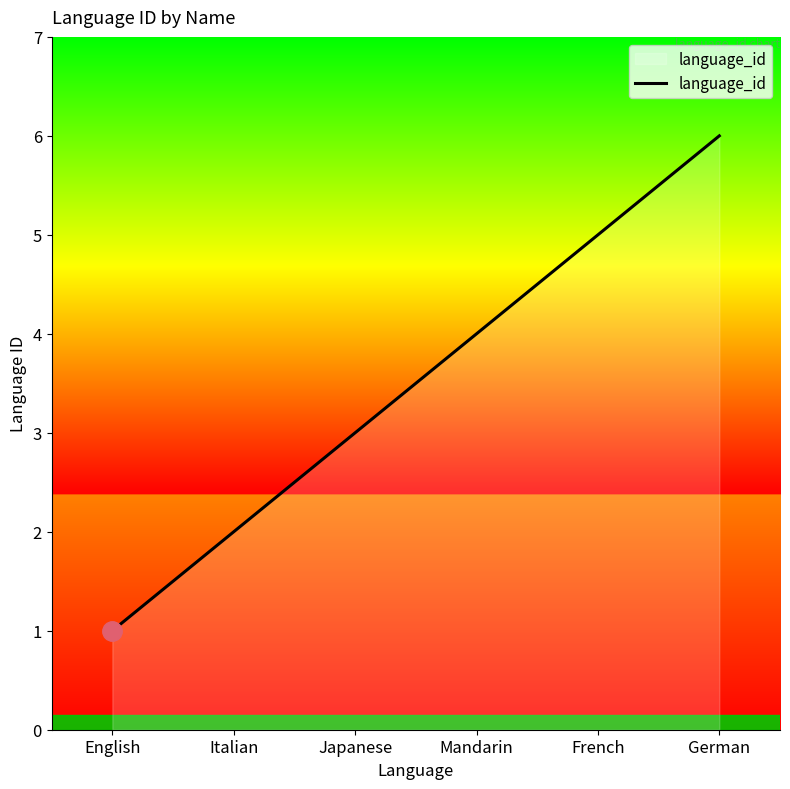

Reading right to left, extract all data points from this chart.

6	5	4	3	2	1